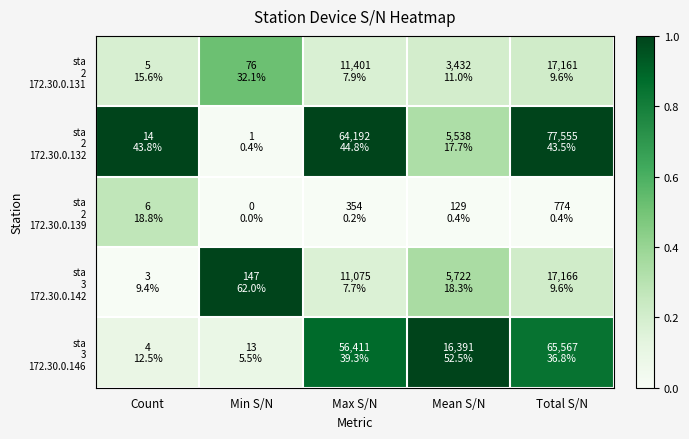

How many data points does each series have?

5